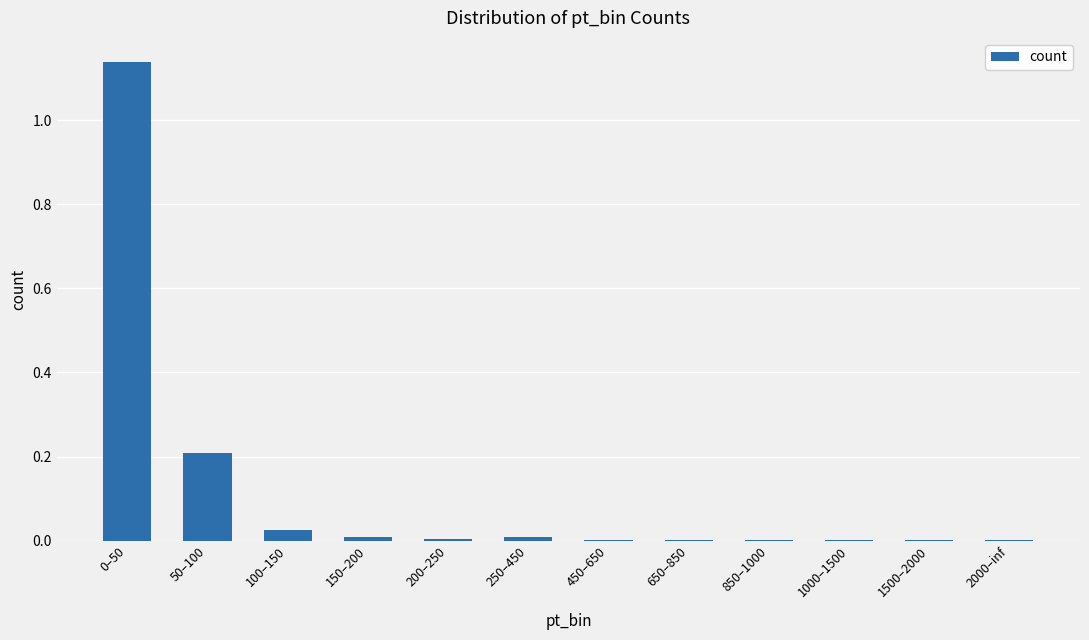

True or false: the data shows 0.0 at 250–450.

True